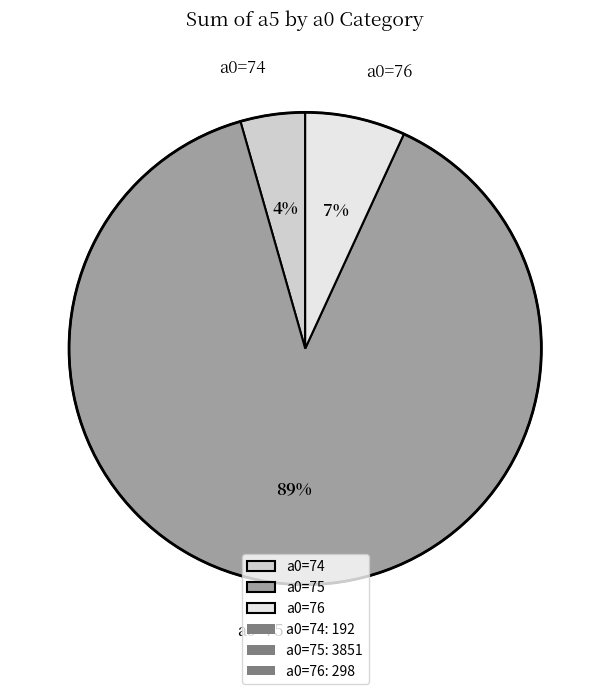

Does any single category account for the majority?

Yes